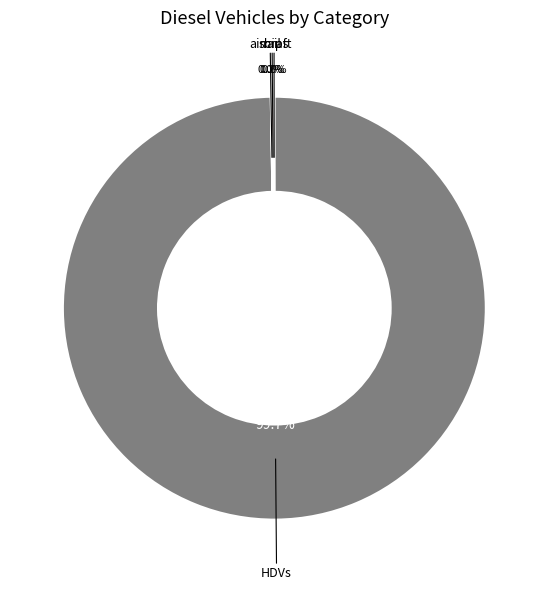

How many segments does this pie chart have?

4